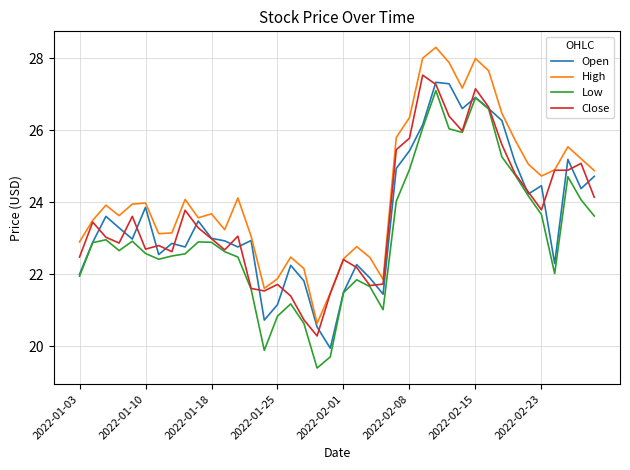

Which series has the largest total across all categories?

High